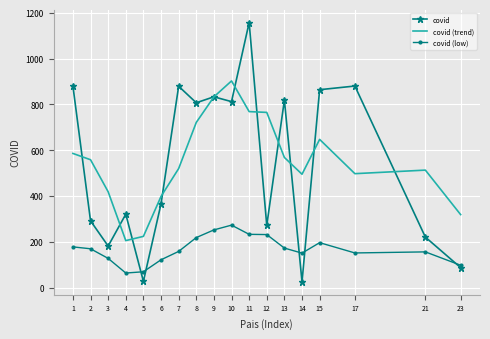

The covid (low) series shows 232.1 at 12. True or false?

True